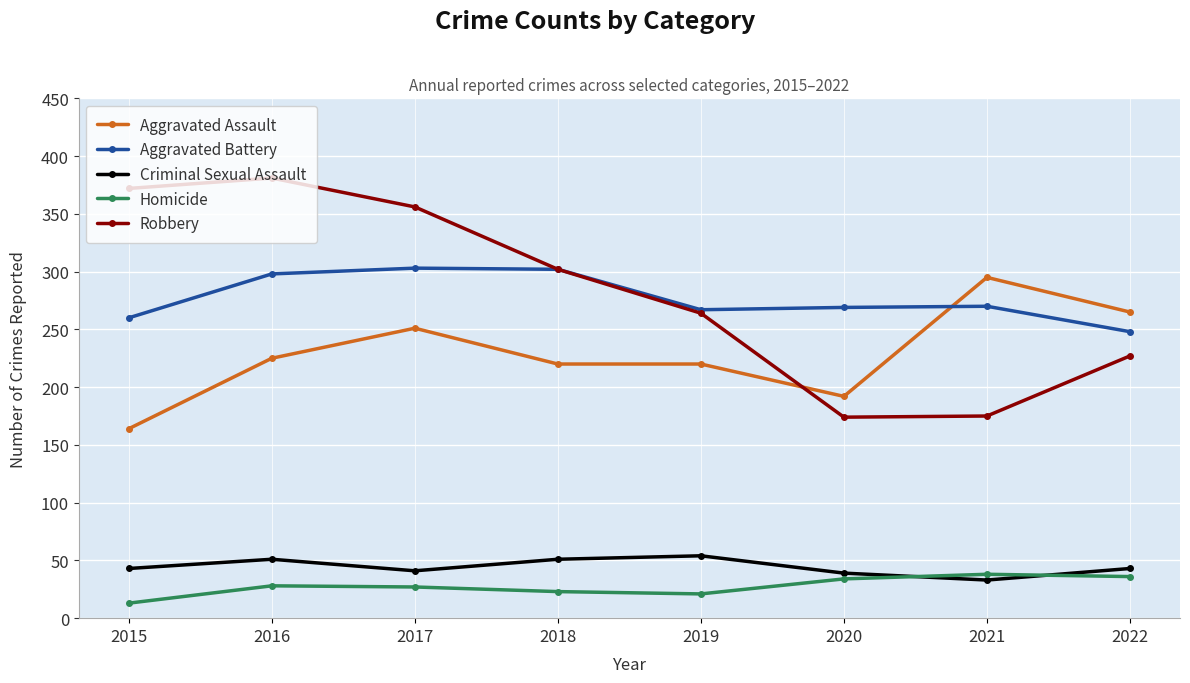

How many interior local valleys does the Robbery series have?

1